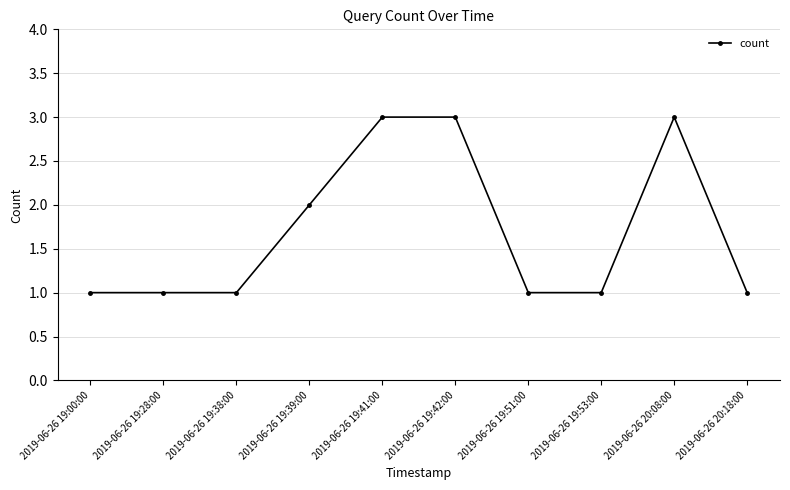

What is the maximum value shown in the chart?

3